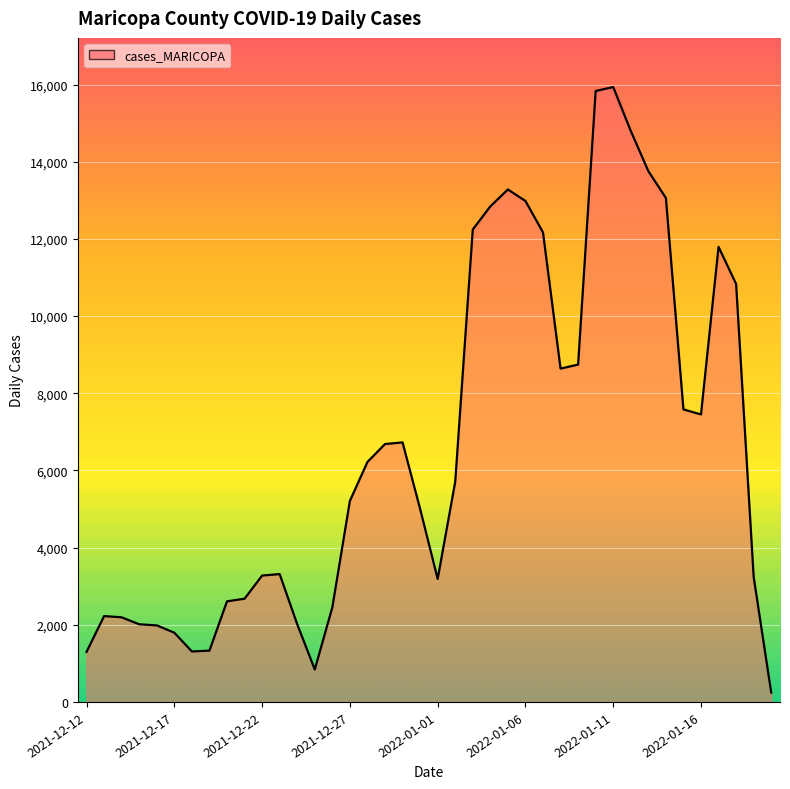

What is the maximum value shown in the chart?

15935